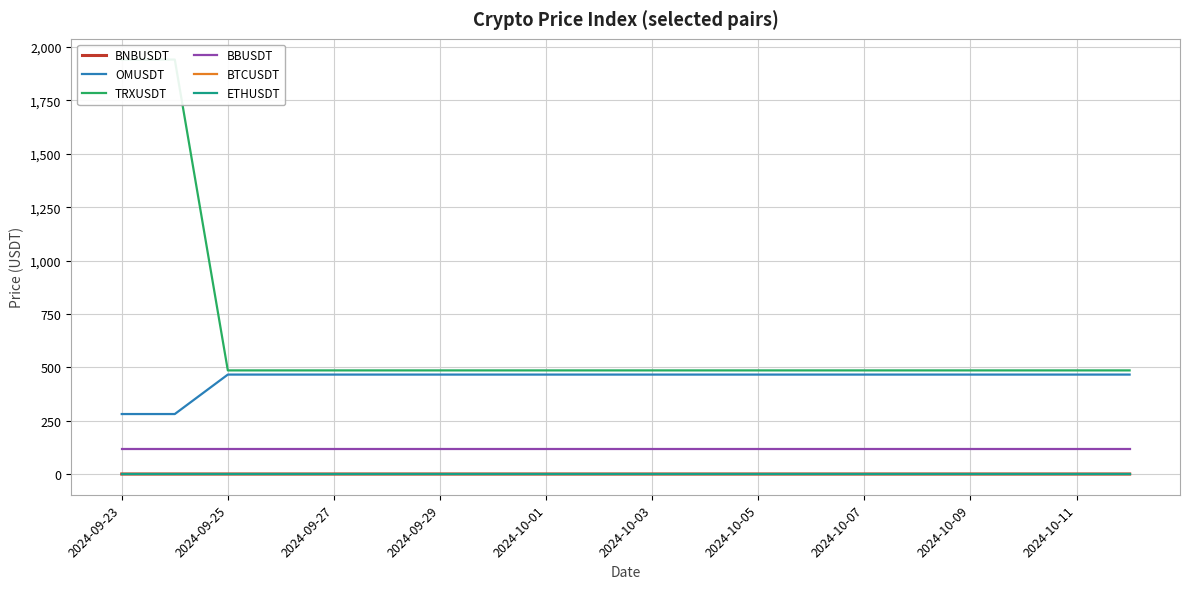

True or false: BBUSDT and BTCUSDT intersect in this chart.

False